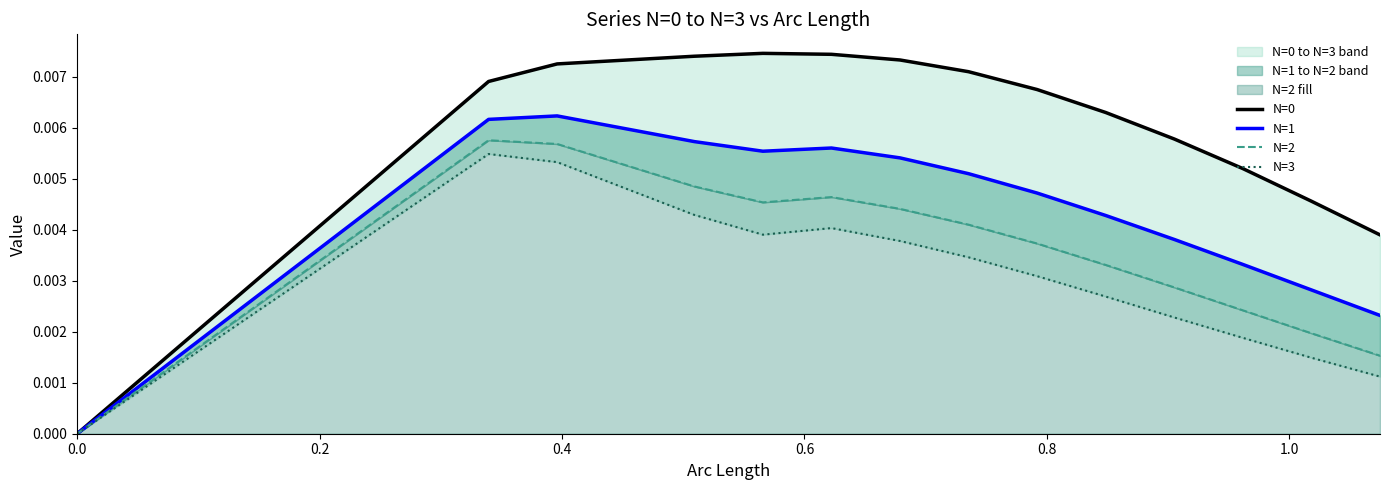

True or false: N=3 and N=2 cross at least once.

False